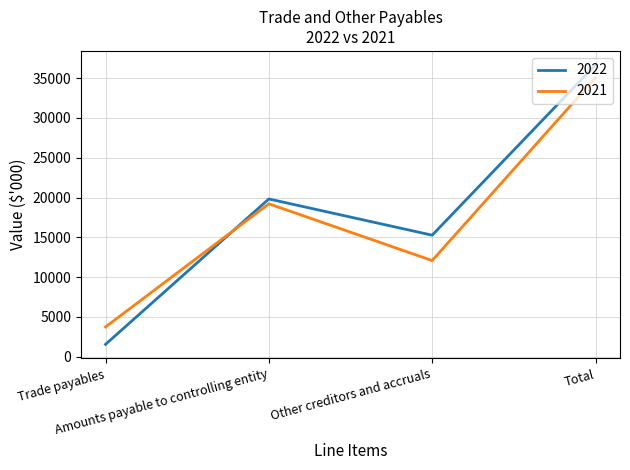

How many interior local valleys does the 2021 series have?

1